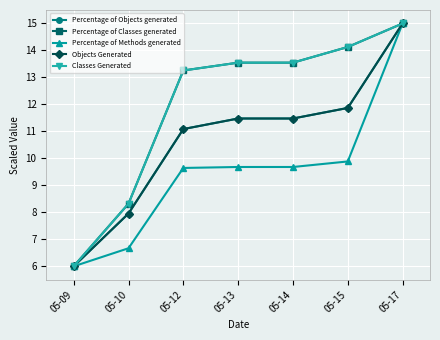

Where does the Classes Generated series first go above 13?

05-12